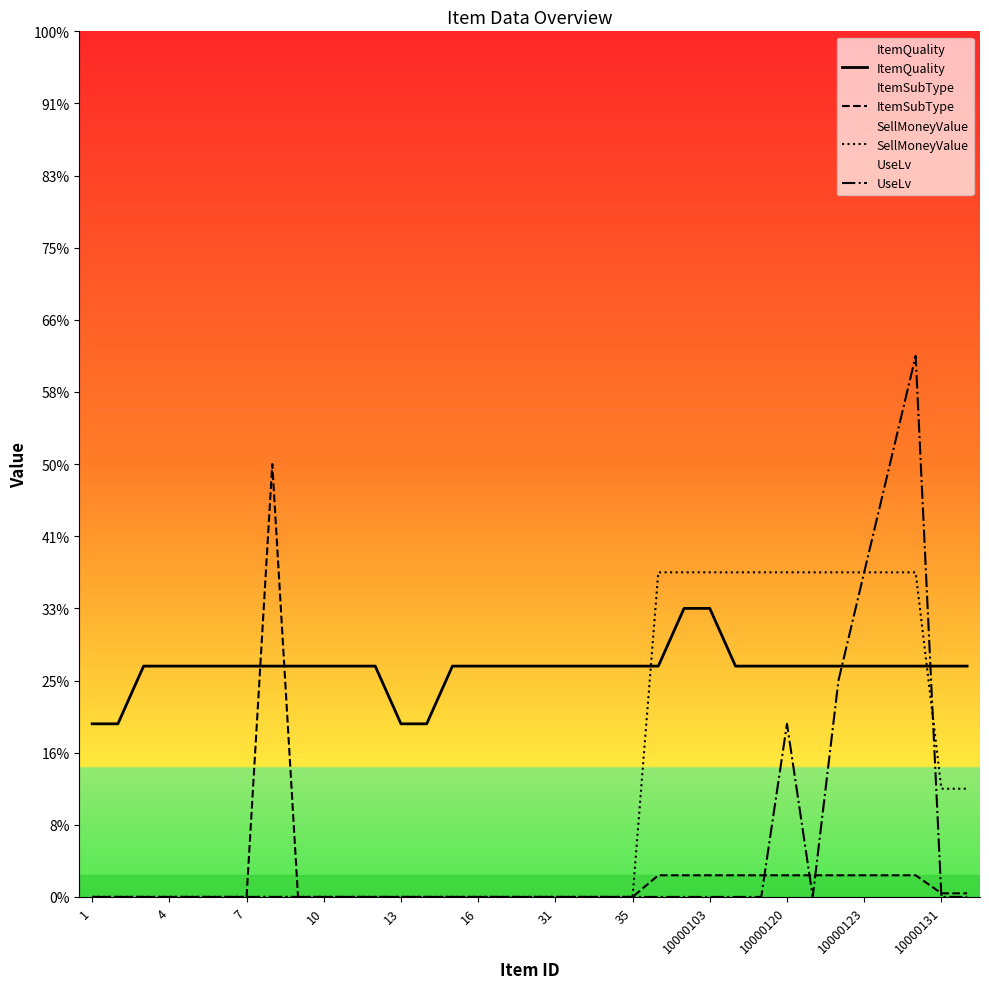

Which category has the lowest value across all series?

1